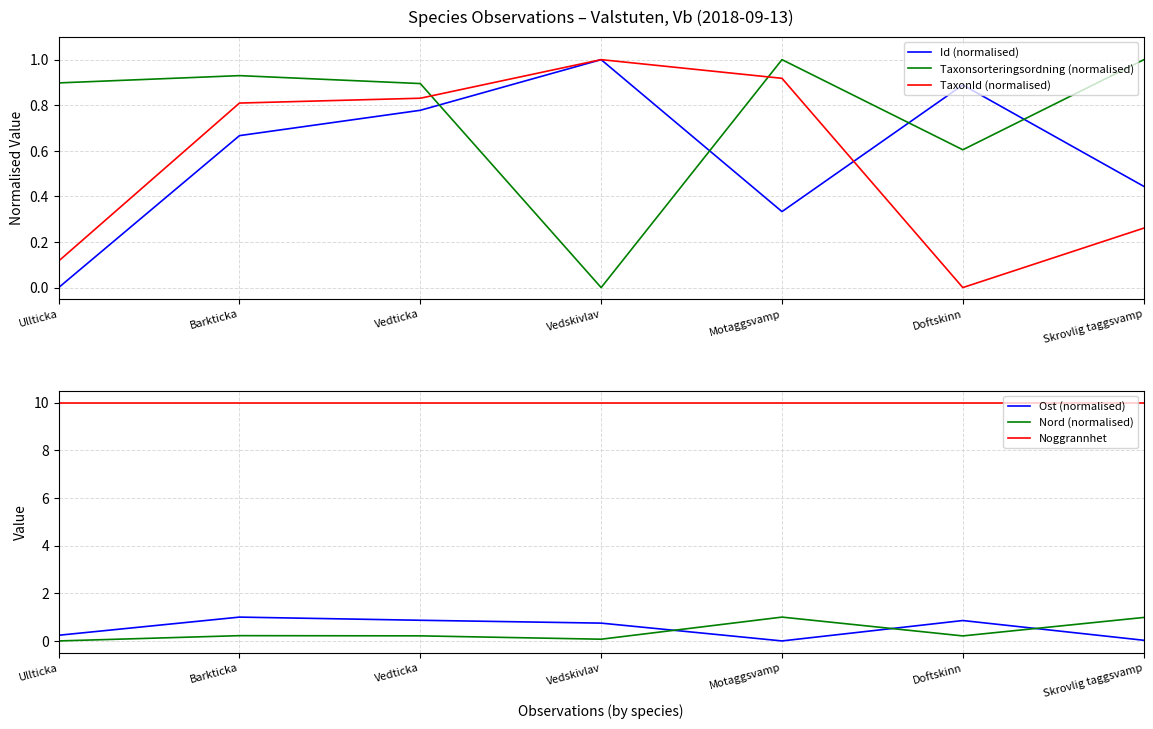

Where is Noggrannhet nearest to the value 10?

Ullticka